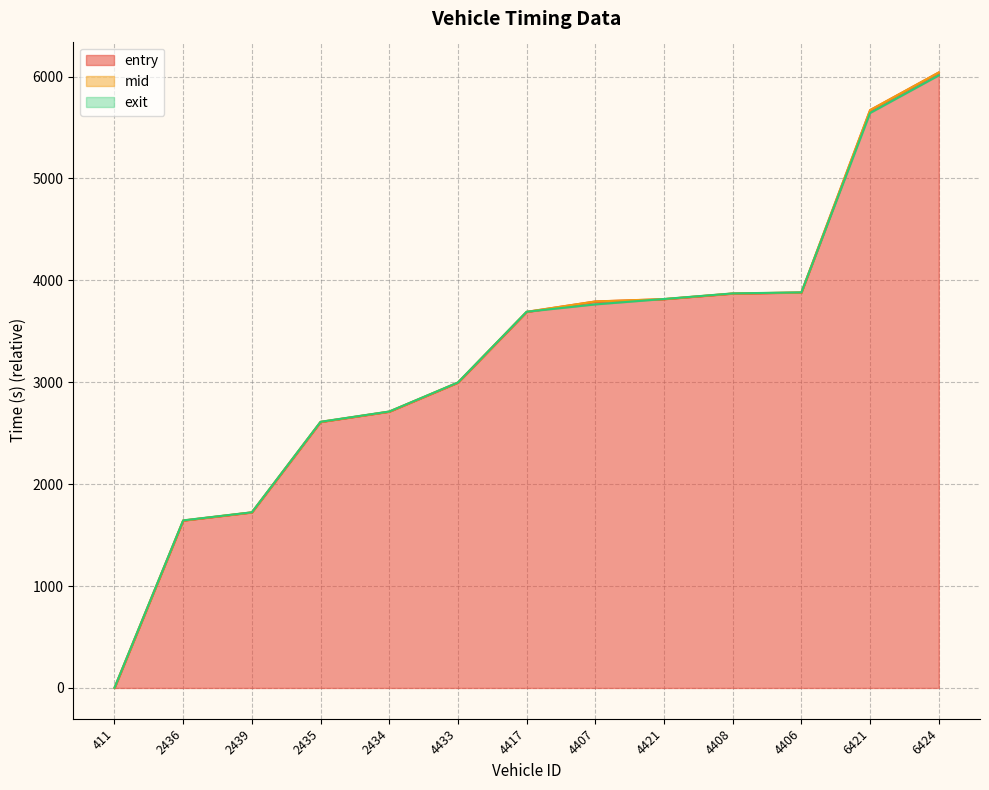

How many lines are shown in the chart?

3